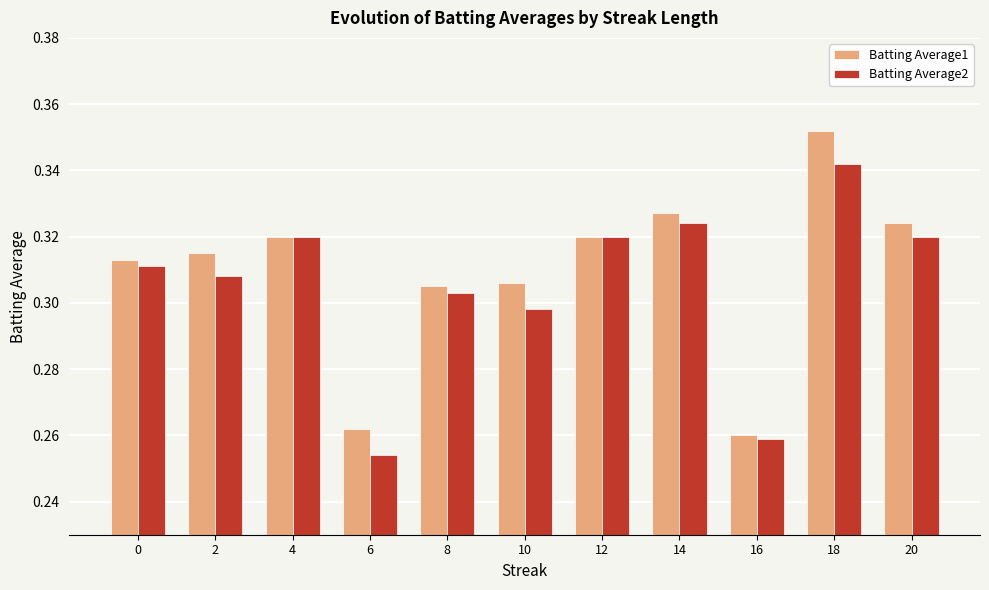

Which series has the largest total across all categories?

Batting Average1